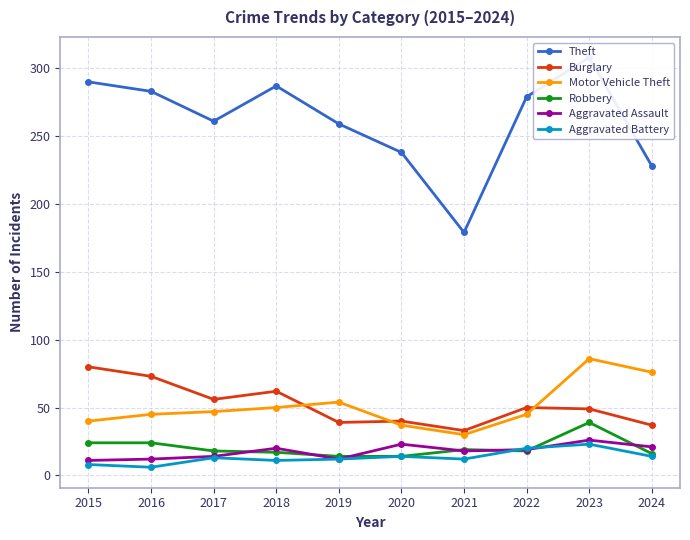

What is the average value of the Aggravated Battery series?

13